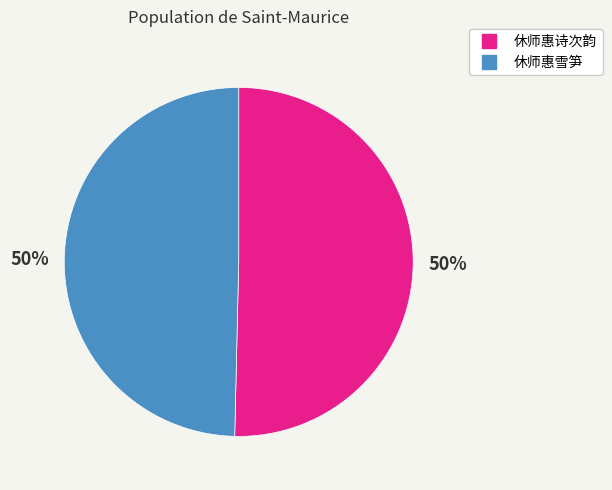

To the nearest percent, what portion does 休师惠雪笋 represent?

50%